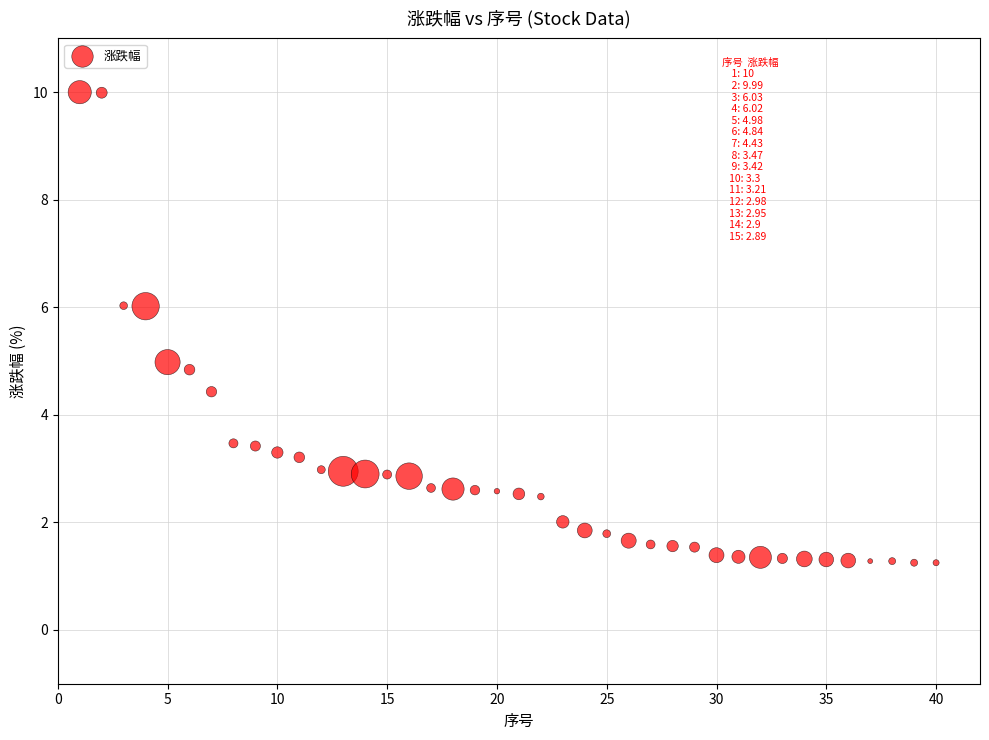

What is the range of X values (max minus min)?

39.0